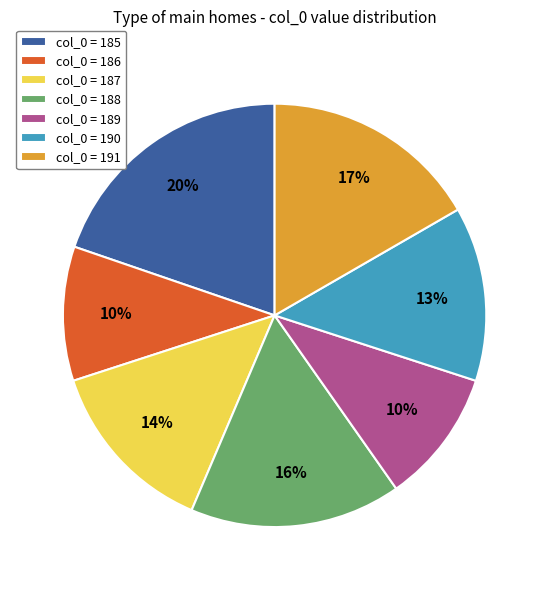

Is the sum of col_0 = 190 and col_0 = 191 greater than half?

No